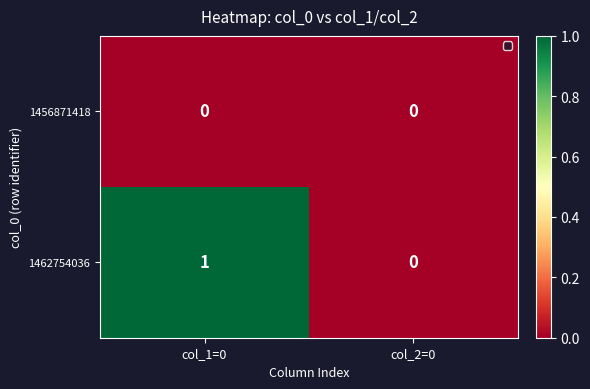

List the series in order of their overall mean, lowest first.

1456871418, 1462754036